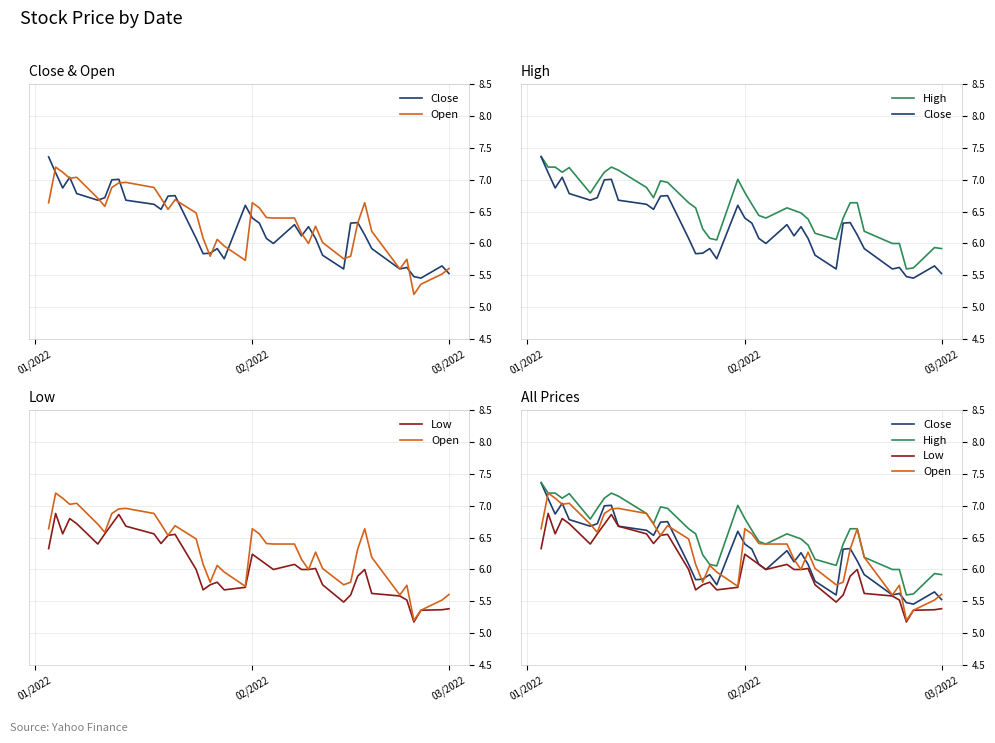

Which series has the largest total across all categories?

High